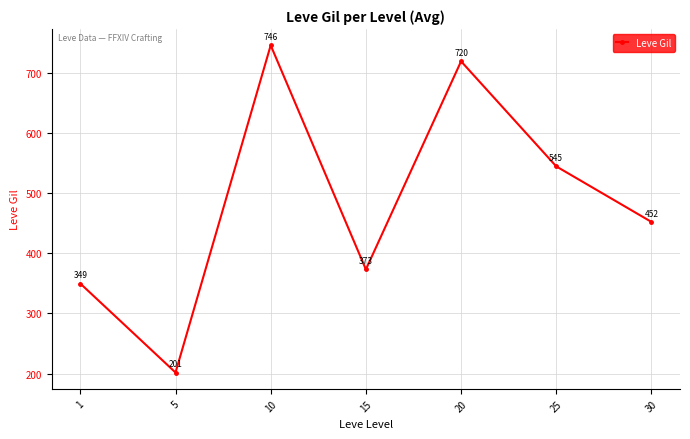

Where is the first local minimum?

5